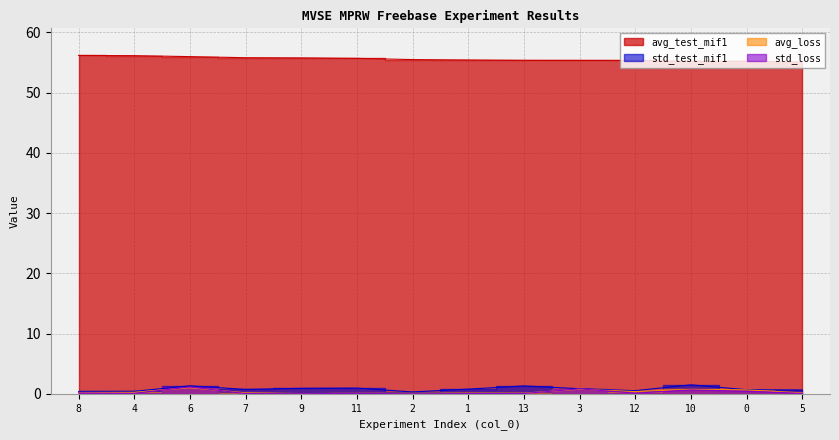

Is the value of avg_loss at 6 greater than the value of avg_test_mif1 at 4?

No